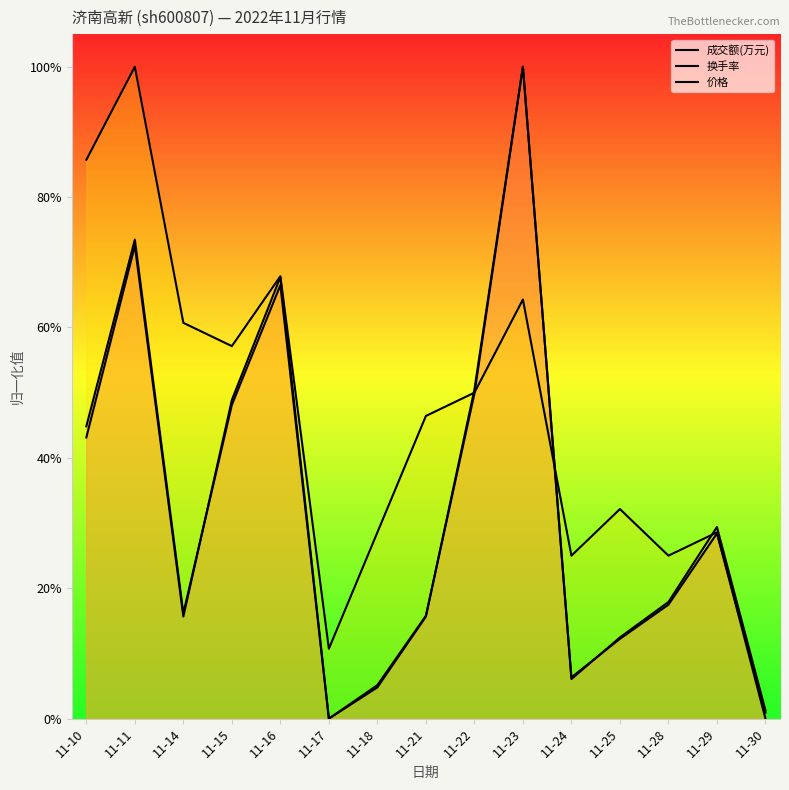

How many data points in 换手率 are above 0?

14